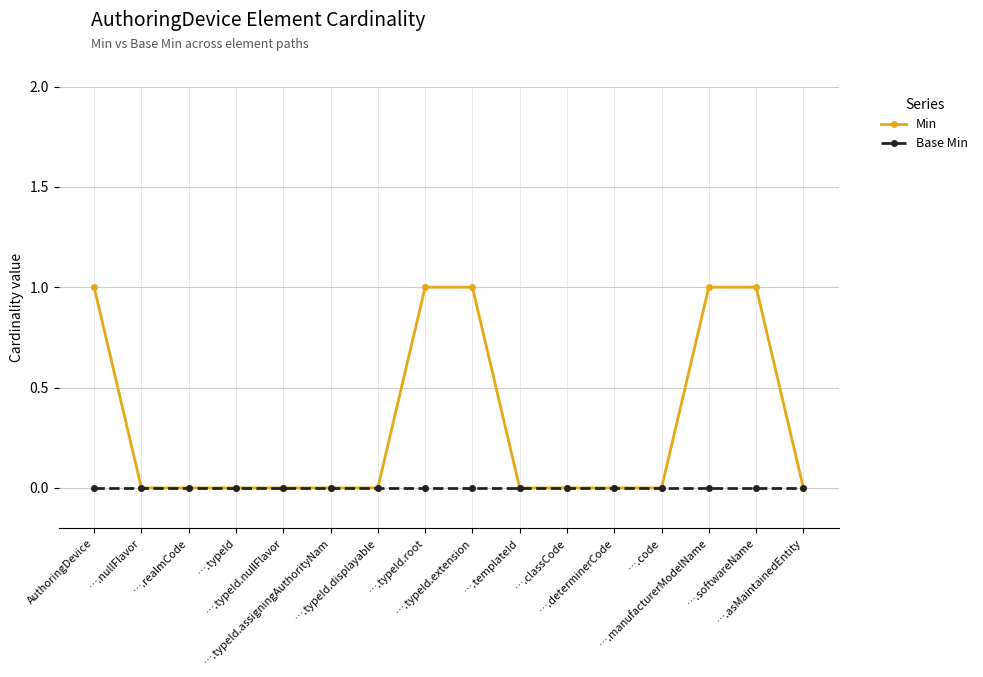

Reading left to right, extract all data points from this chart.

Min: 1	0	0	0	0	0	0	1	1	0	0	0	0	1	1	0
Base Min: 0	0	0	0	0	0	0	0	0	0	0	0	0	0	0	0